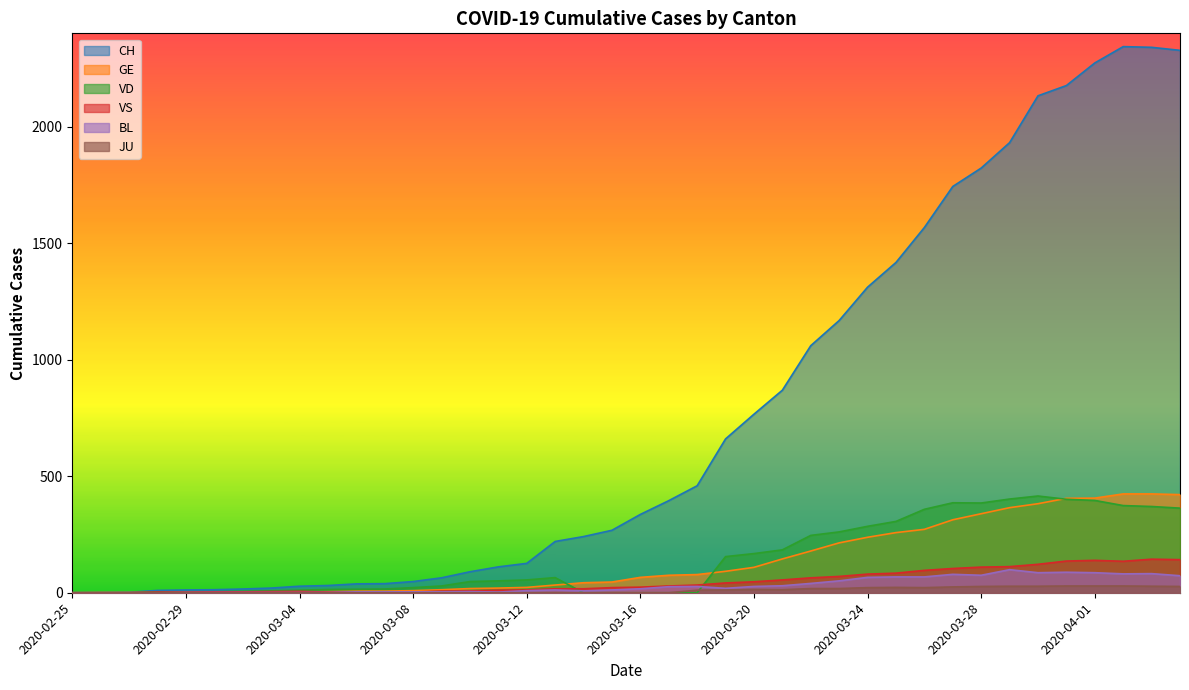

Between 2020-02-27 and 2020-04-01, which series saw the biggest shift?

CH